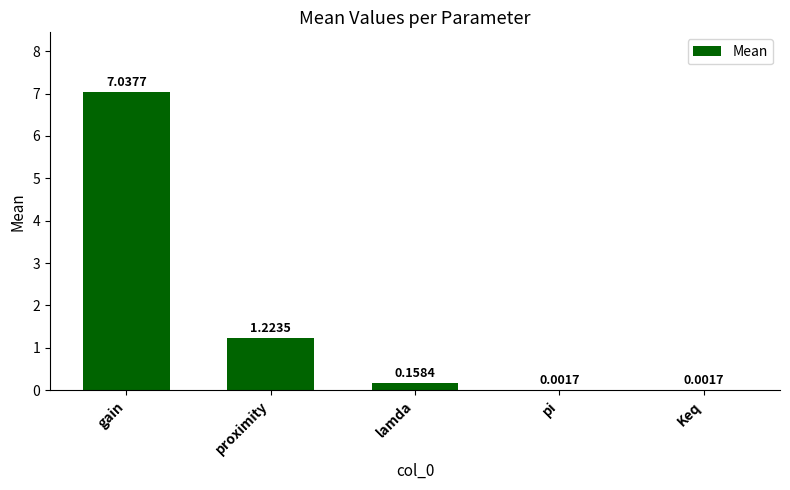

What is the sum of all values?

8.4